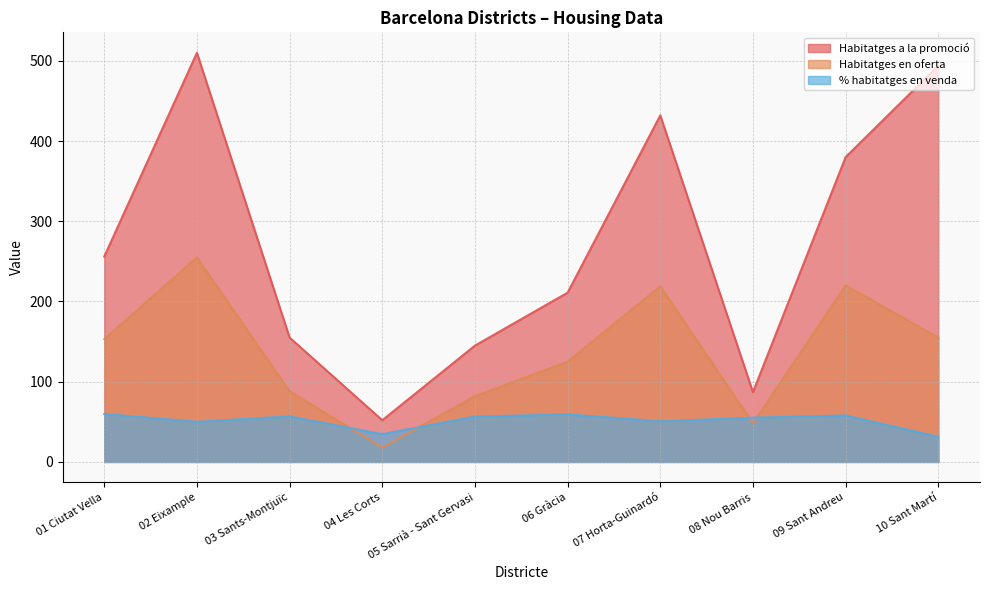

True or false: Habitatges a la promoció has more than 0 points higher than both neighbors.

True